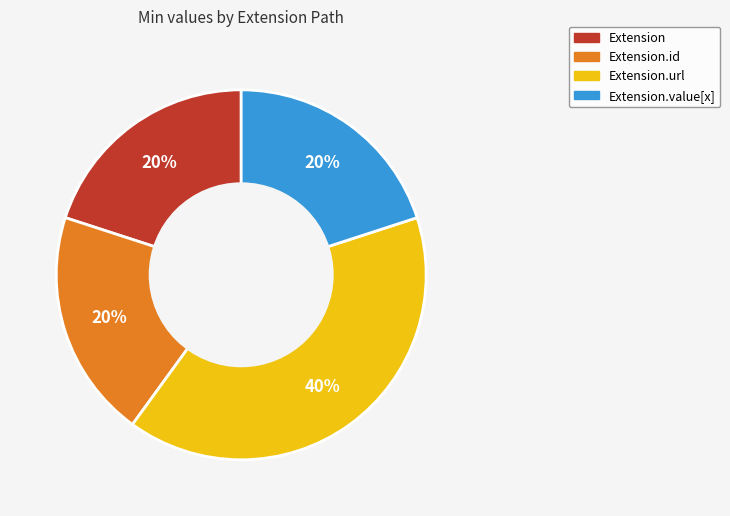

To the nearest percent, what is the average slice percentage?

25%